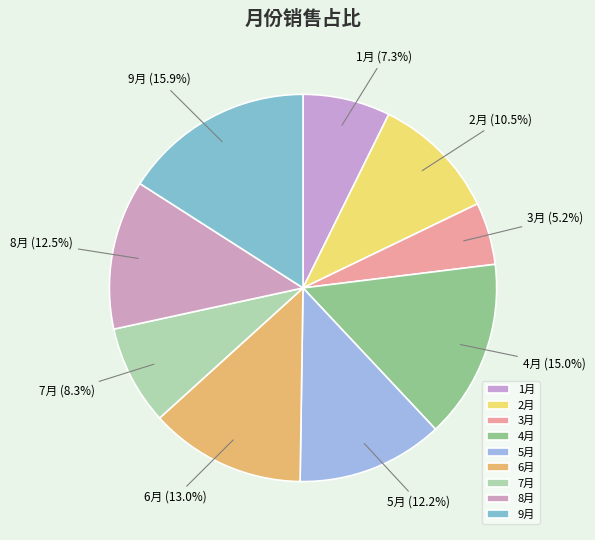

Which category has the smallest portion of the pie?

3月